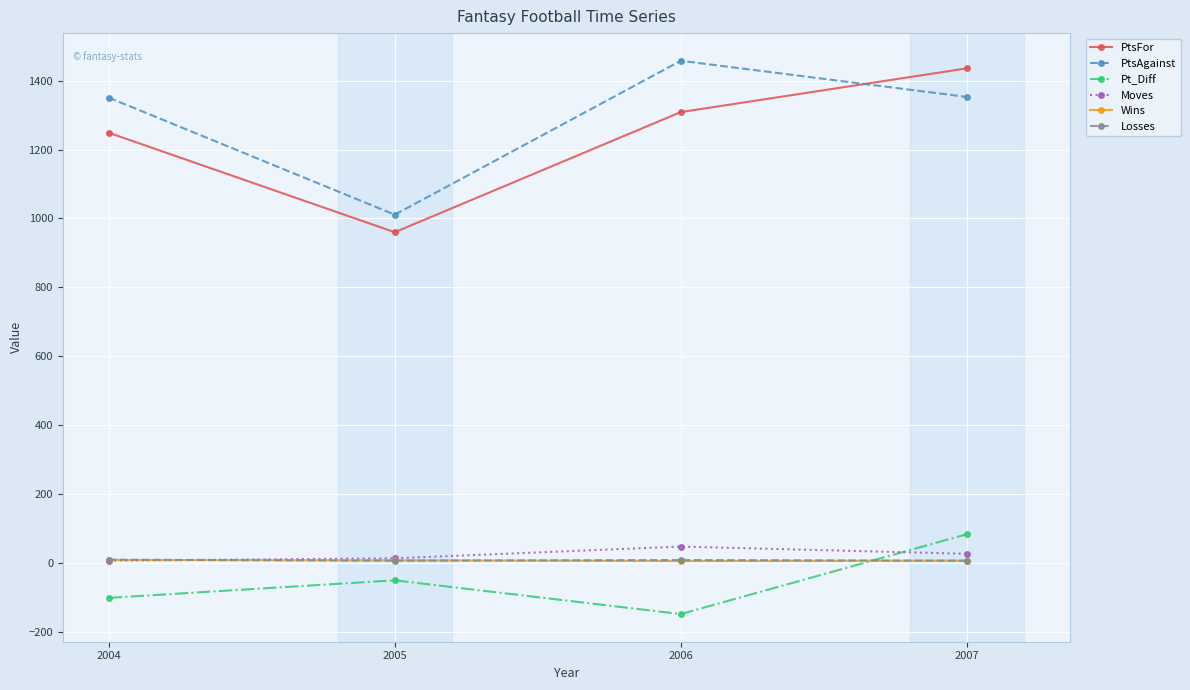

Which label corresponds to the largest value in the chart?

2006